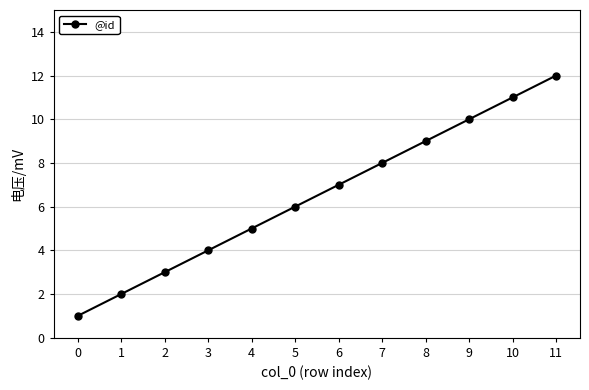

Count the number of categories in the chart.

12